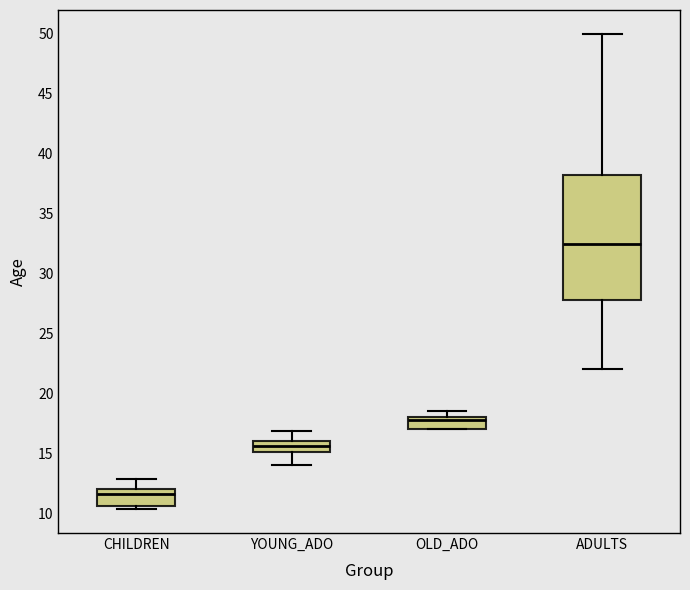

Where is the lower edge of the box for OLD_ADO on the y-axis? The values are not printed on the chart, so give them approximately, as read against the axis.

17.0